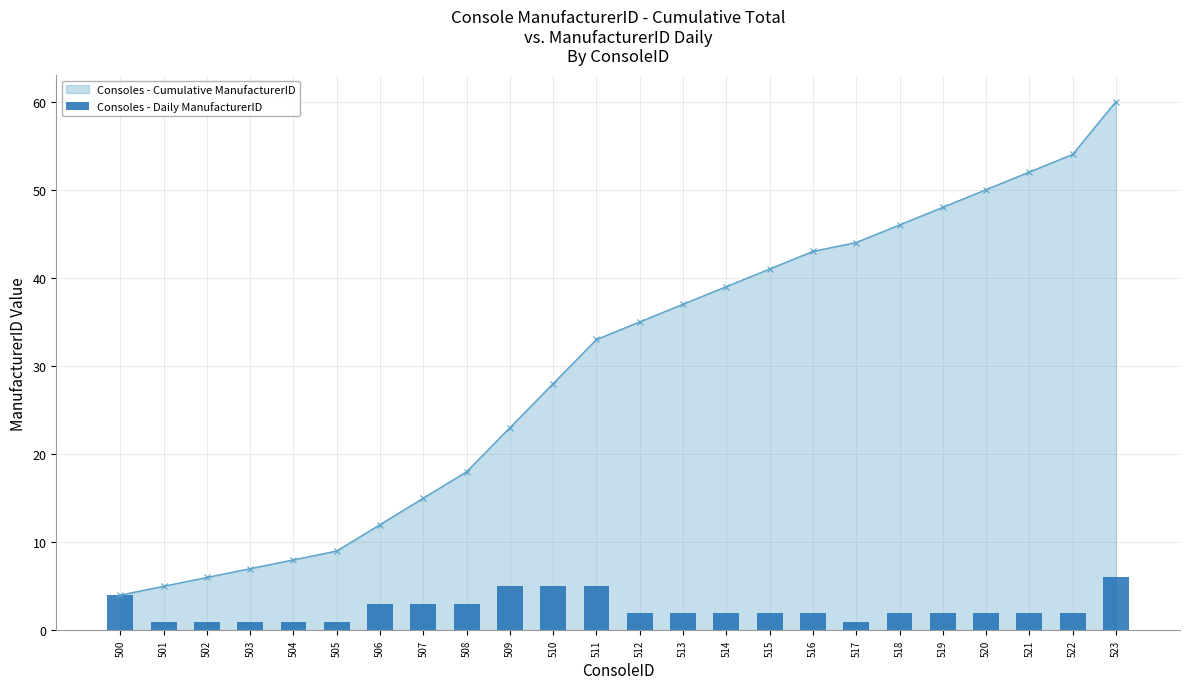

The chart shows a value of 4 at 500. True or false?

True